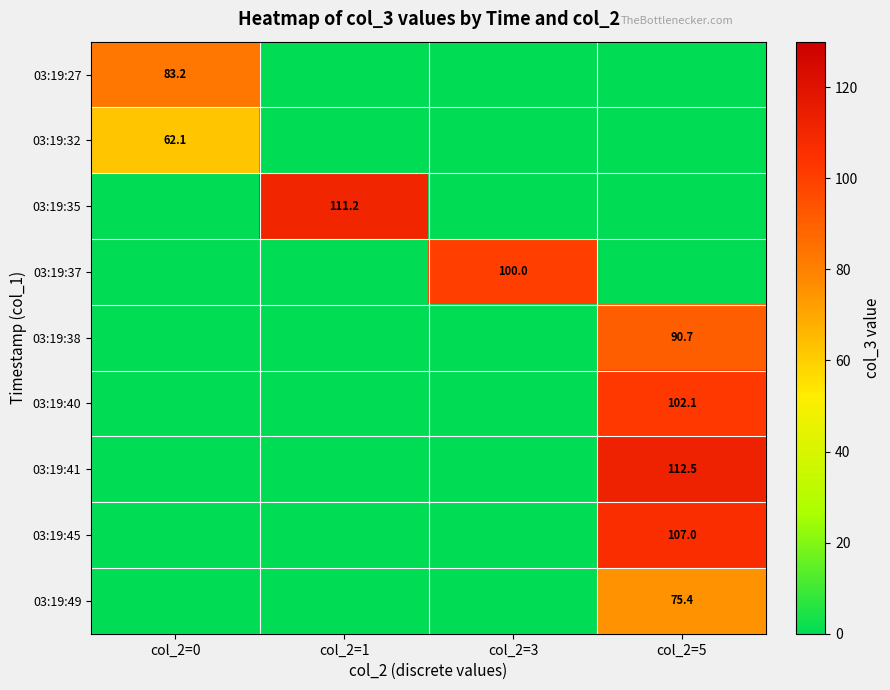

Is it true that 03:19:49 equals 133.8 at col_2=5?

False